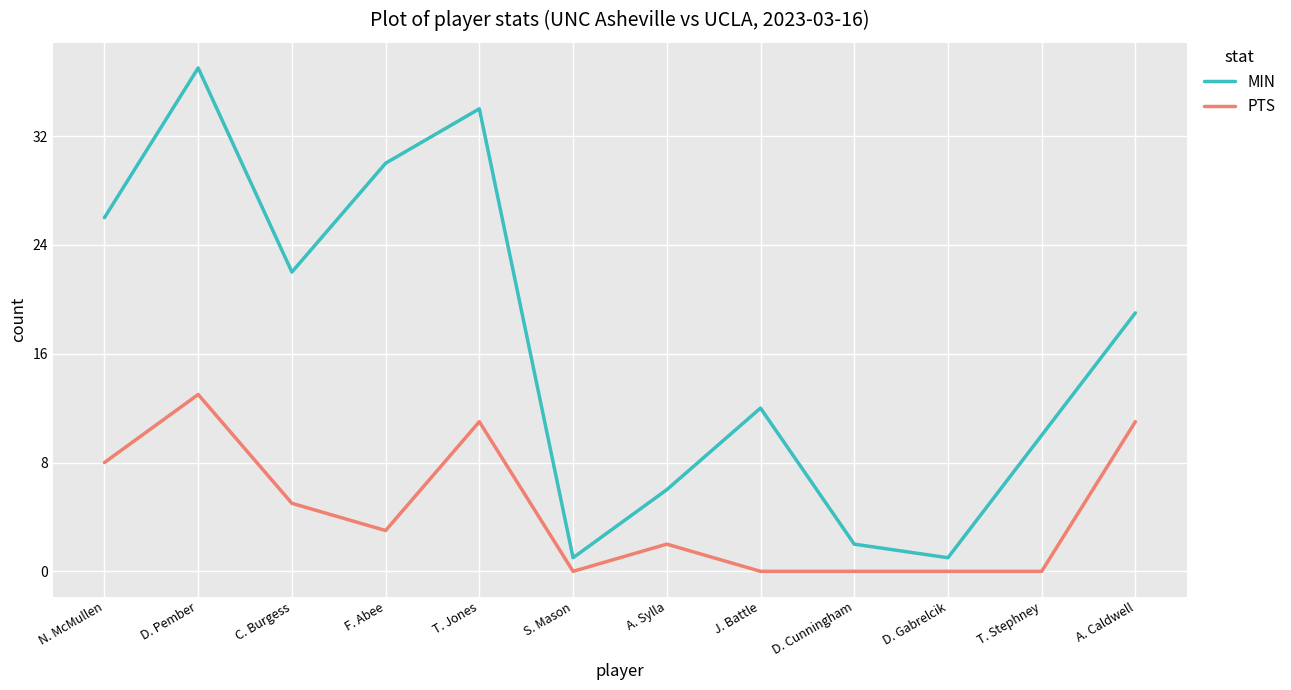

Which label corresponds to the largest value in the chart?

D. Pember